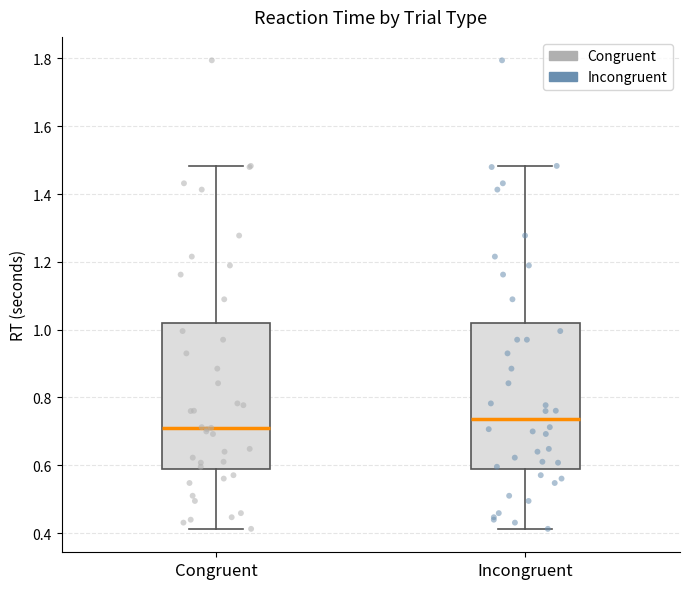

Where does the upper whisker of the box for Incongruent end on the y-axis? The values are not printed on the chart, so give them approximately, as read against the axis.

1.48